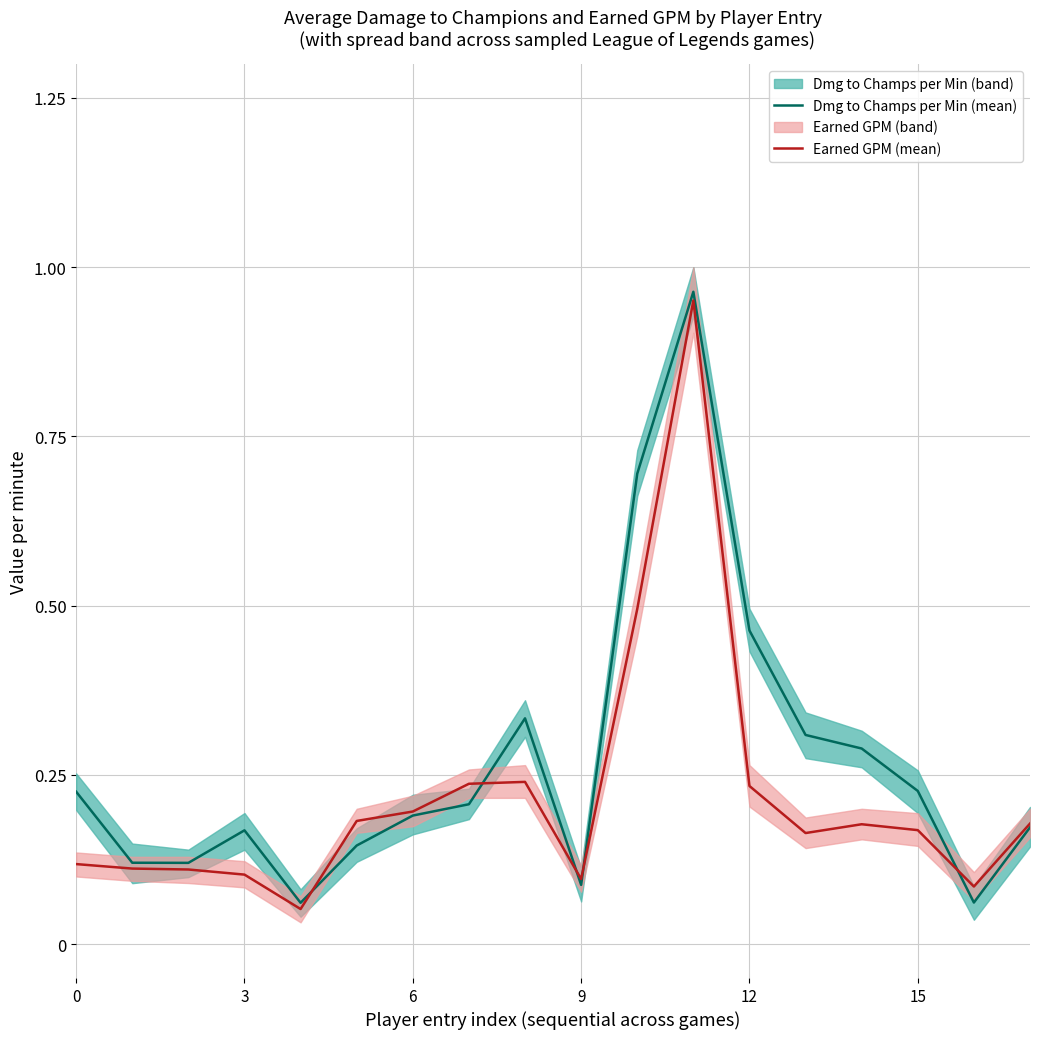

How many interior local peaks does the Earned GPM (mean) series have?

3